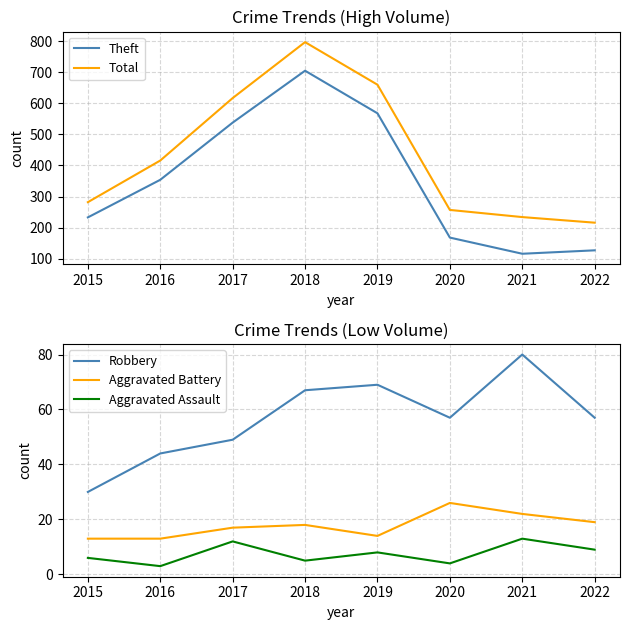

Between 2016 and 2019, which series saw the biggest shift?

Total